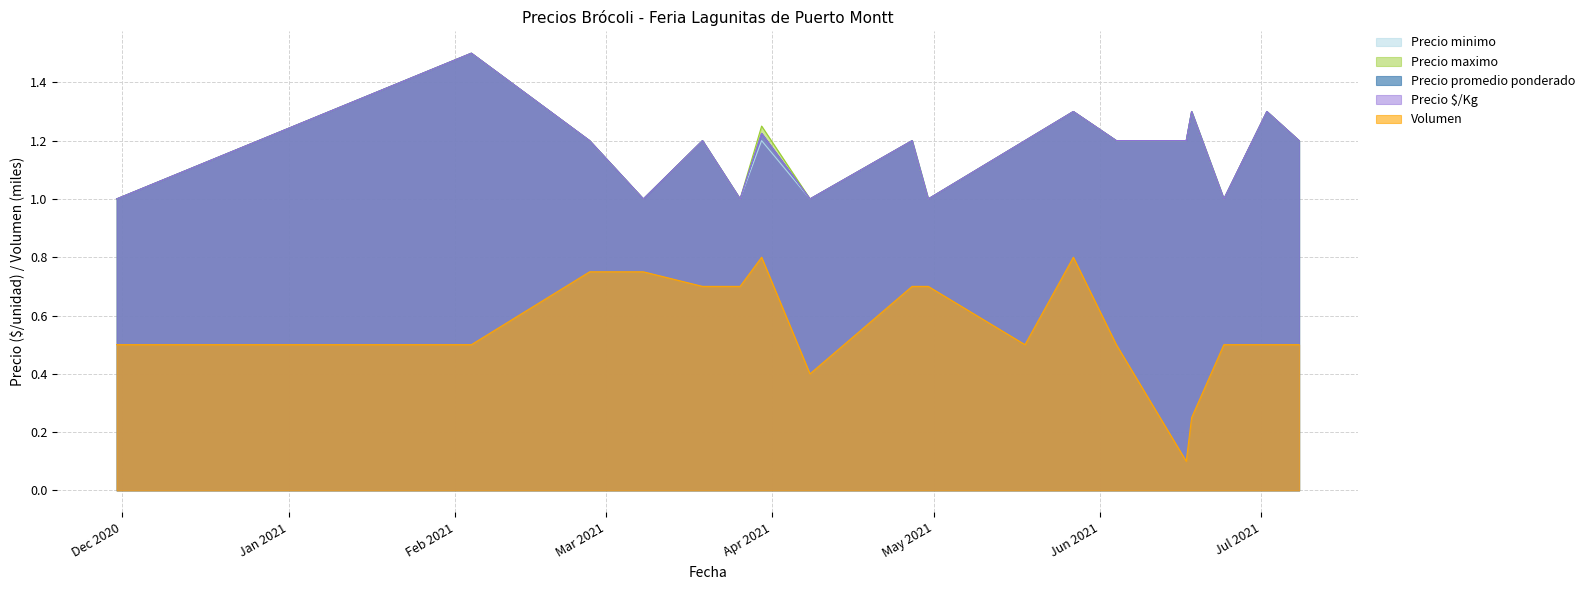

Read the Precio maximo value at 2021-03-30.

1.2